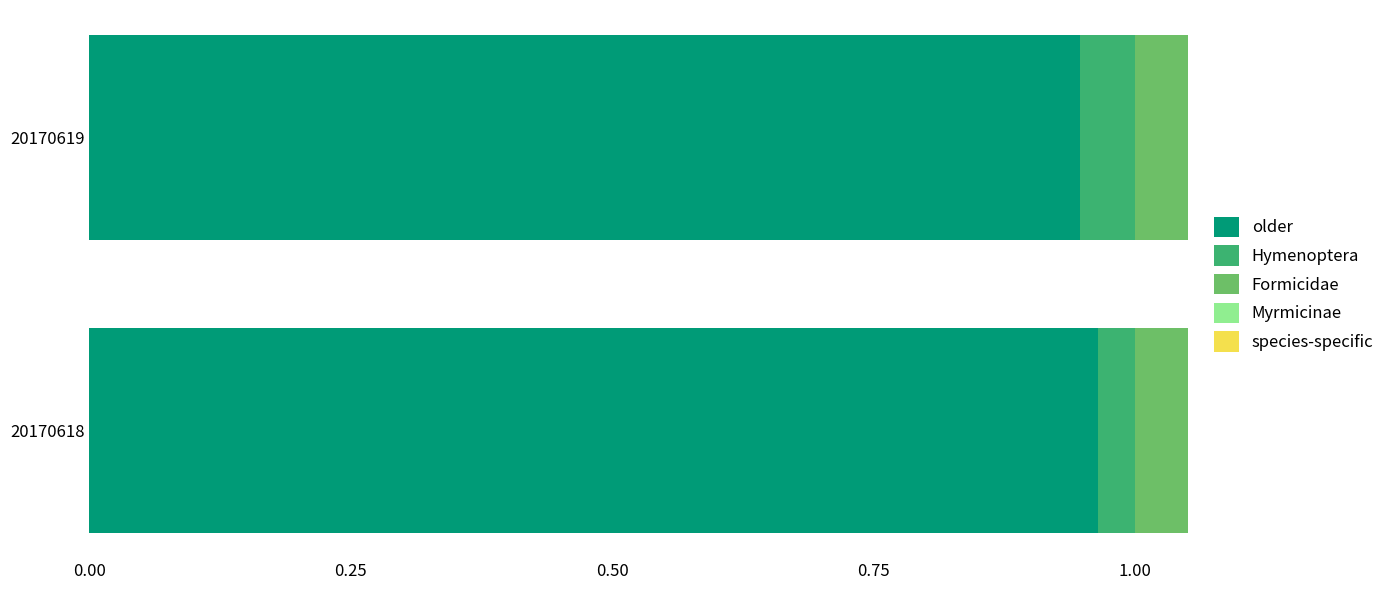

Count the number of categories in the chart.

2